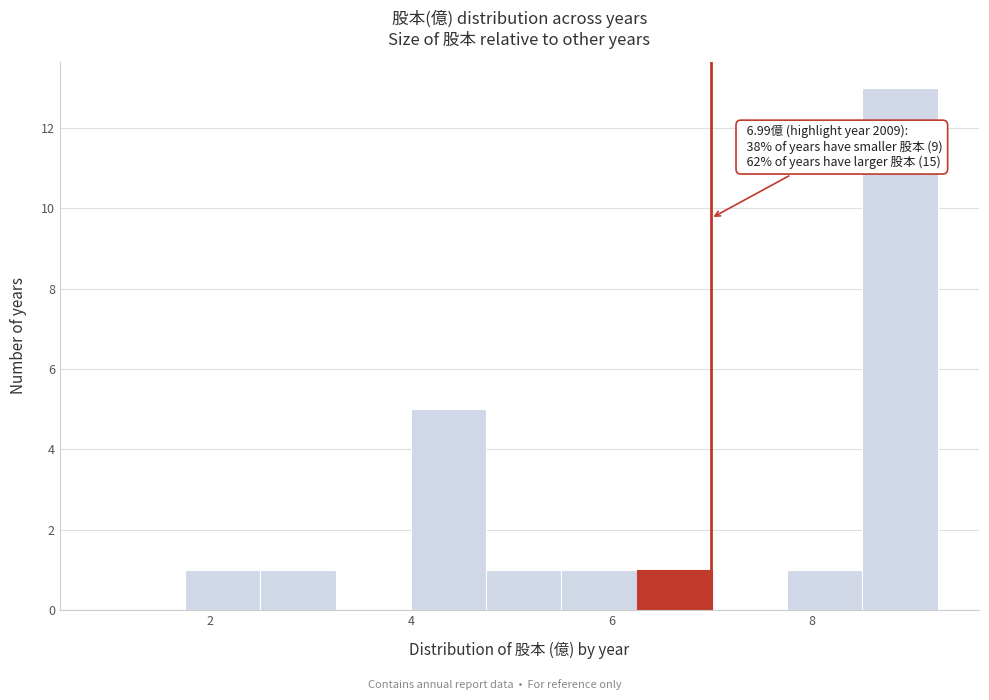

Read against the x-axis, roughly where is the centre of the tallest bar?

8.8